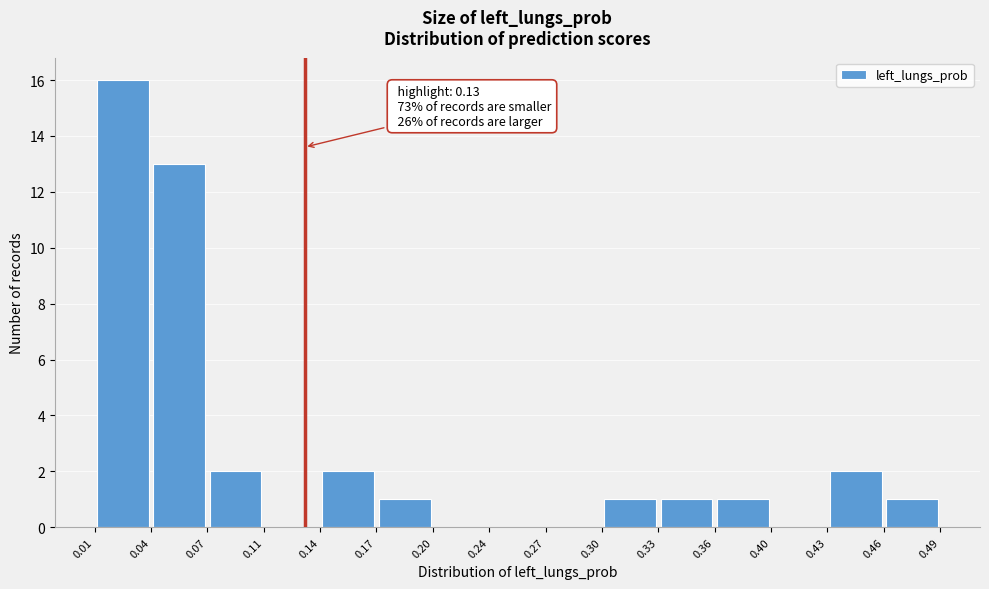

Over which range of the x-axis is the bar tallest?

0.01 to 0.04